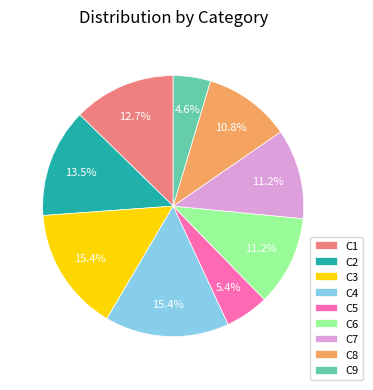

Is it true that C9 is 5% of the pie?

True